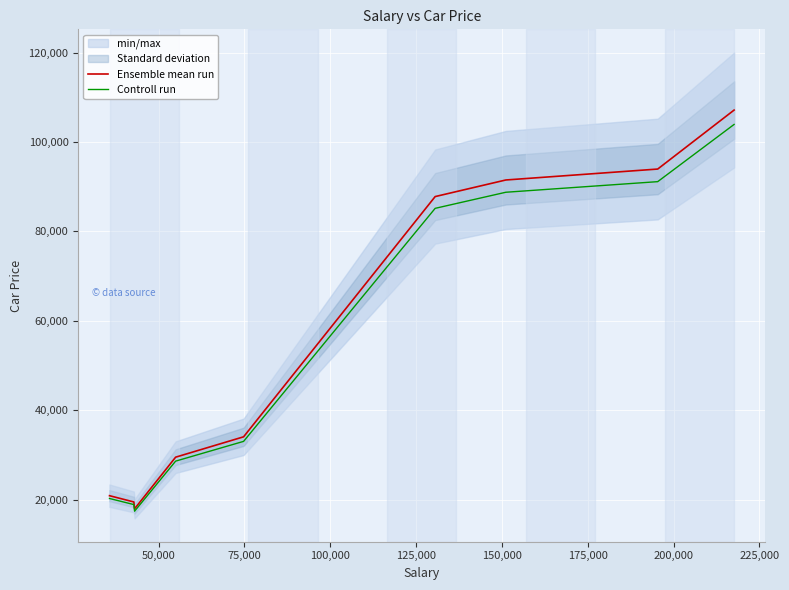

Which series has the widest spread of values?

Ensemble mean run